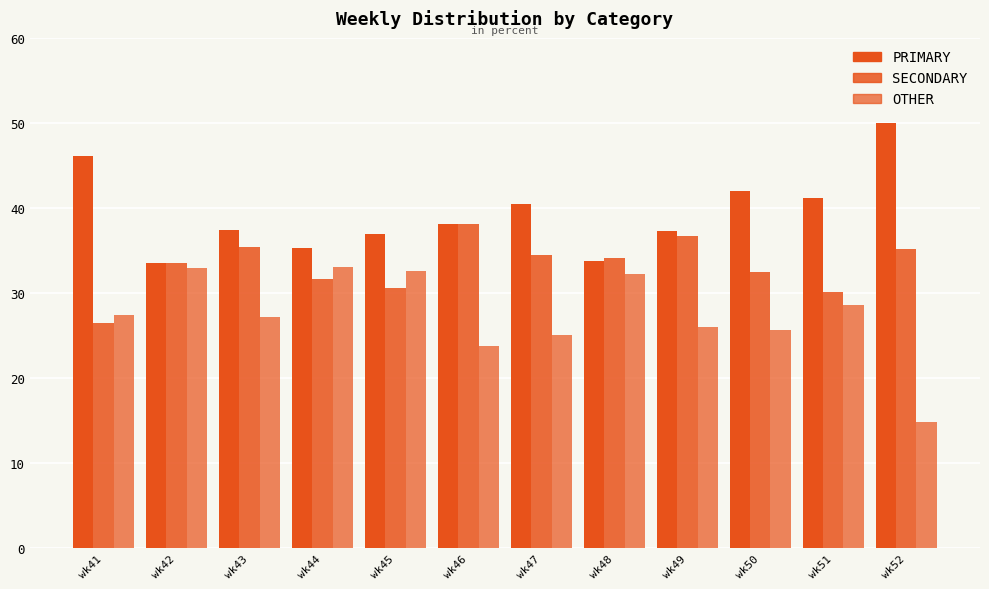

Which series has the largest total across all categories?

PRIMARY